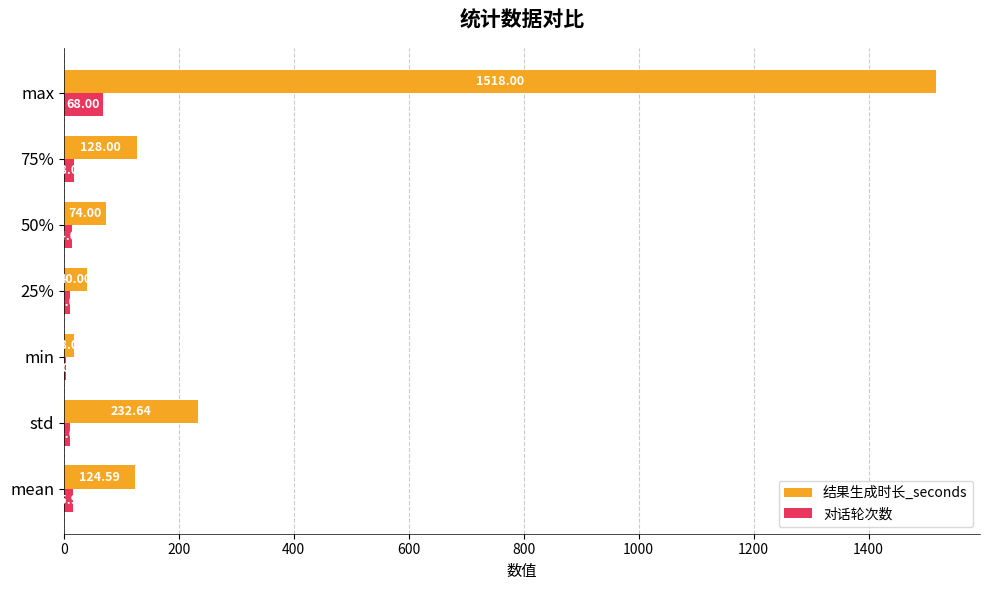

What is the sum of all 对话轮次数 values?

139.5